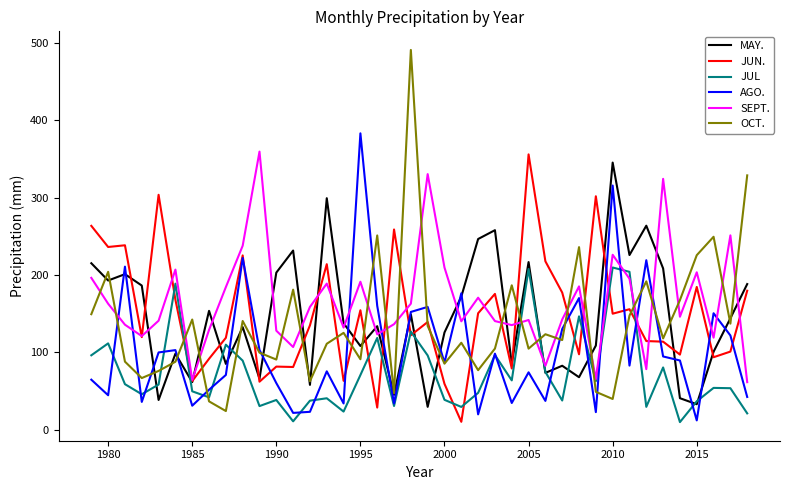

Does the chart display data point markers on the line(s)?

No